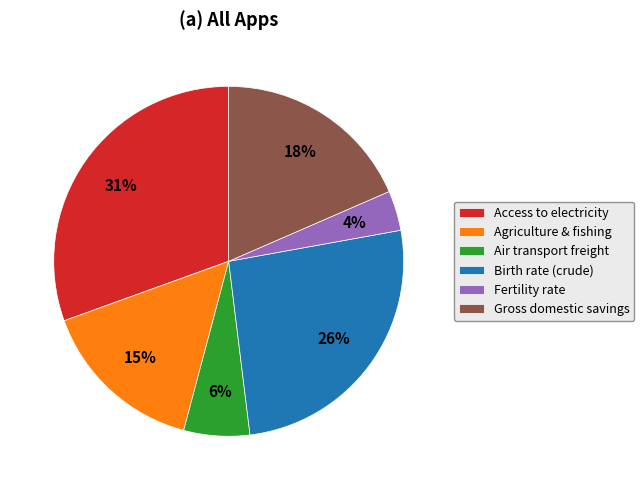

Is it true that Fertility rate is 13% of the pie?

False